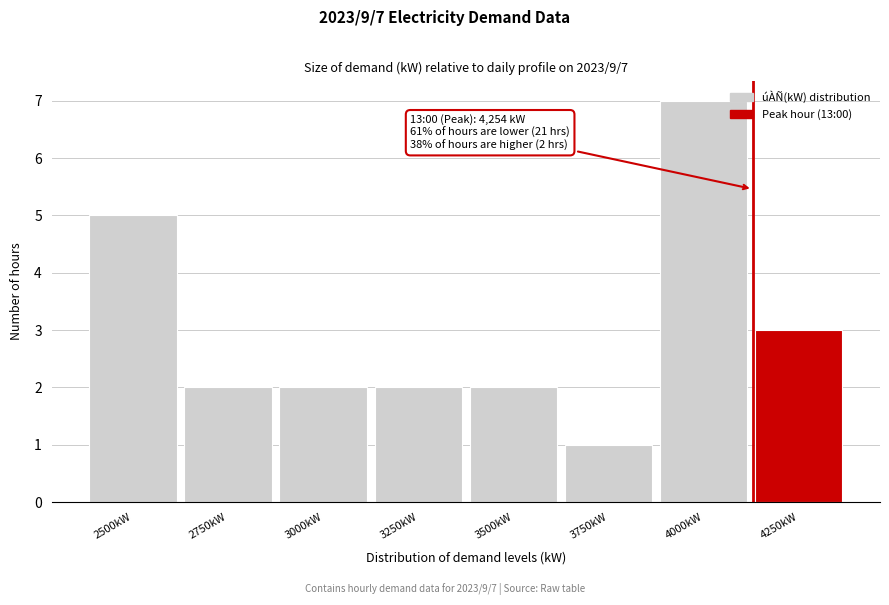

Reading right to left, extract all data points from this chart.

3	7	1	2	2	2	2	5